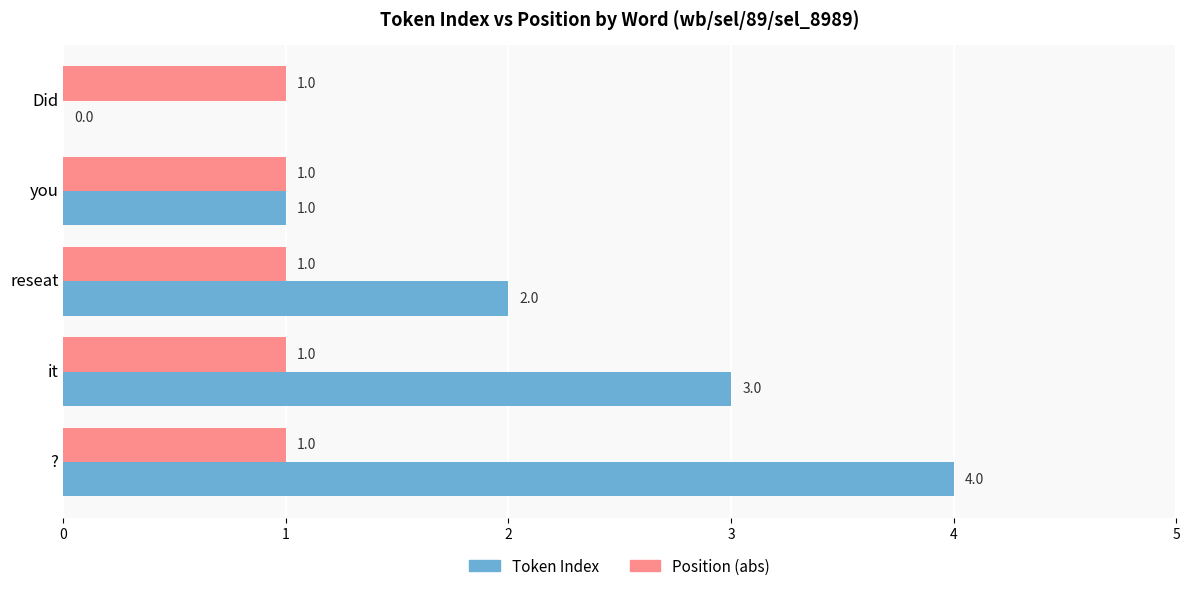

At which label is Token Index closest to 2?

reseat